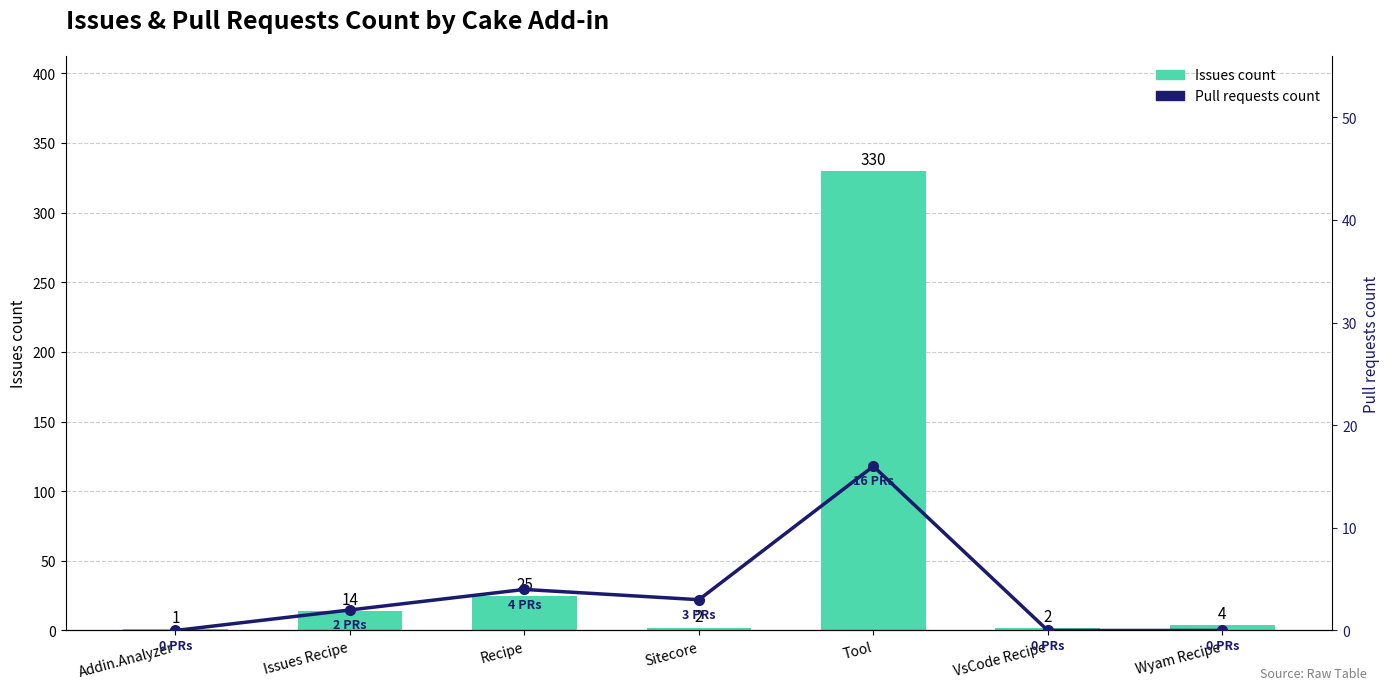

Count the number of data series in this chart.

2